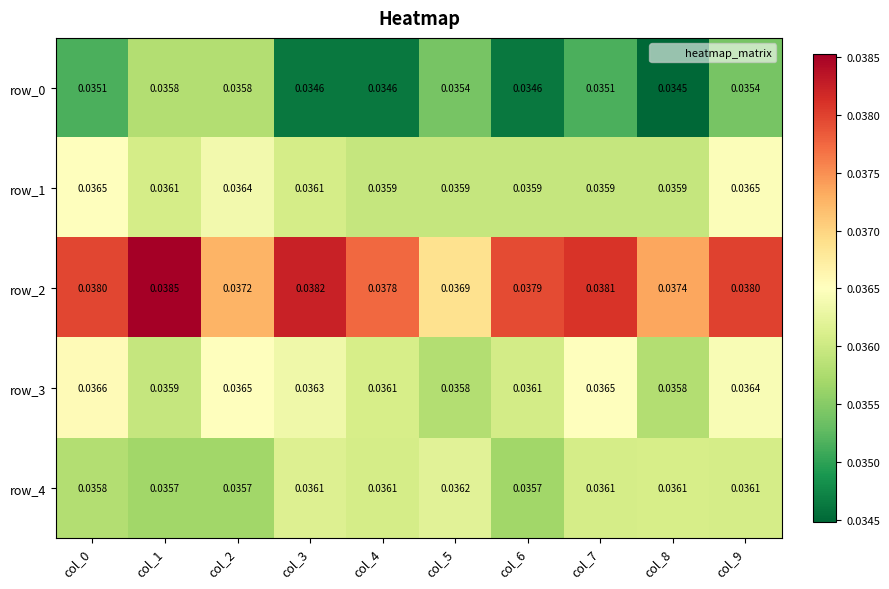

Is the value of row_4 at col_9 greater than the value of row_2 at col_6?

No